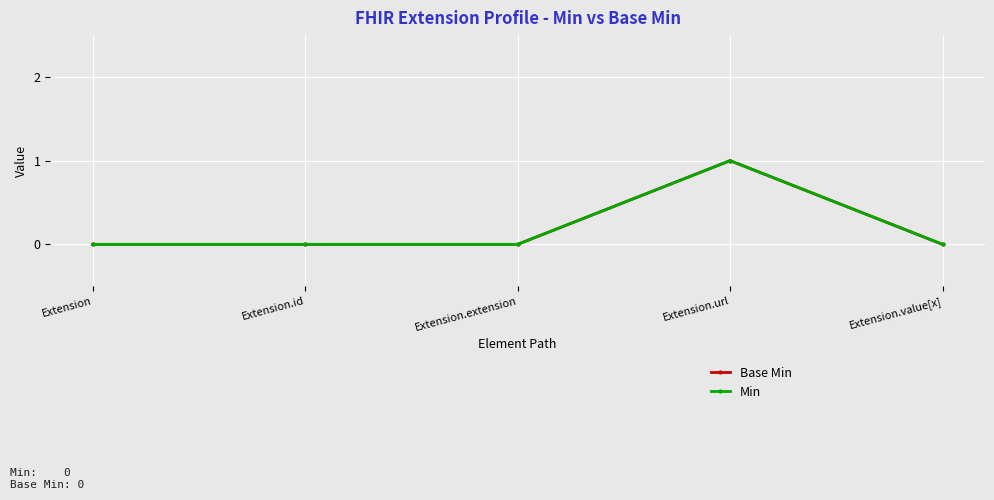

What is the sum of all Min values?

1